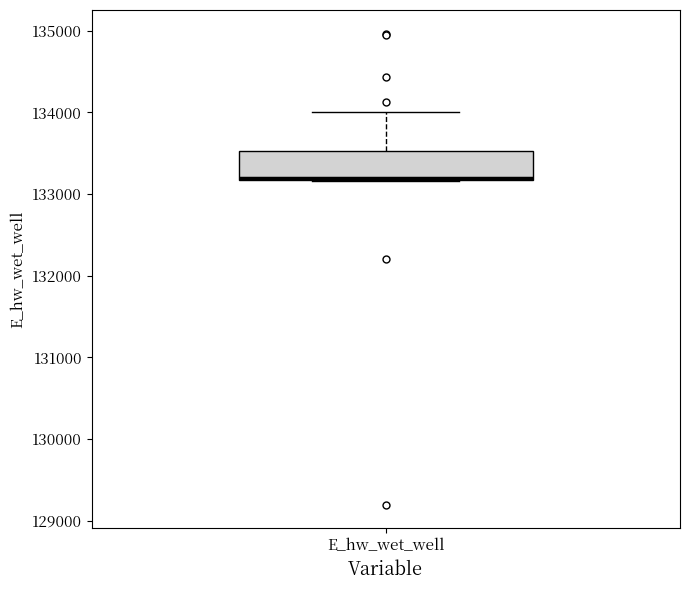

Transcribe this box plot: give where the median line is, the range the box spans, and where the two whiskers end, as read against the y-axis. The values are not printed on the chart, so give them approximately, as read against the axis.

median 133200, box 133200 to 133500, whiskers 133200 to 134000